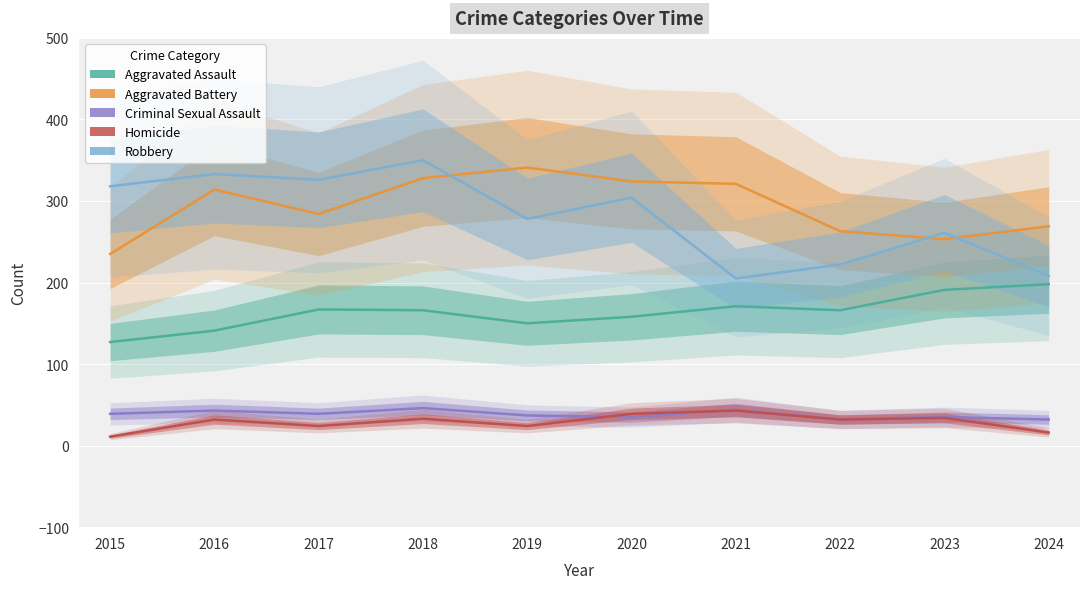

What is the total value across all series at 2022?

715